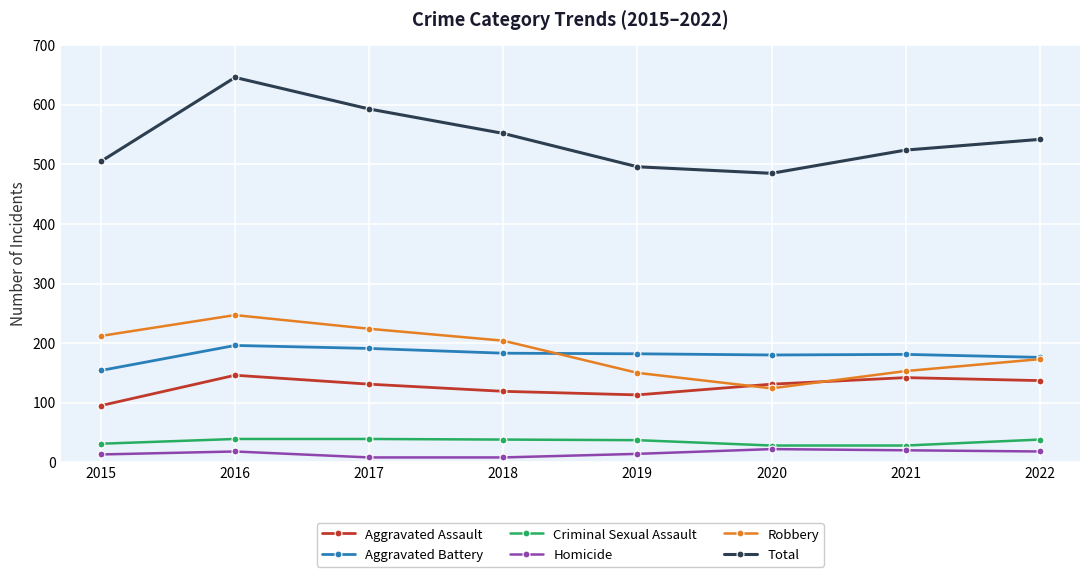

The value of Aggravated Assault at 2021 is 142. True or false?

True